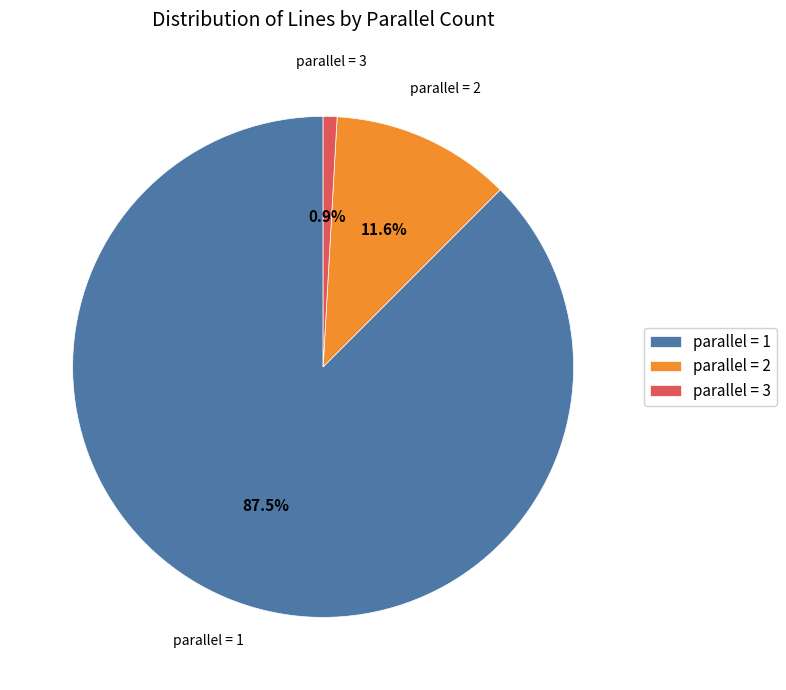

How many slices are in this pie chart?

3